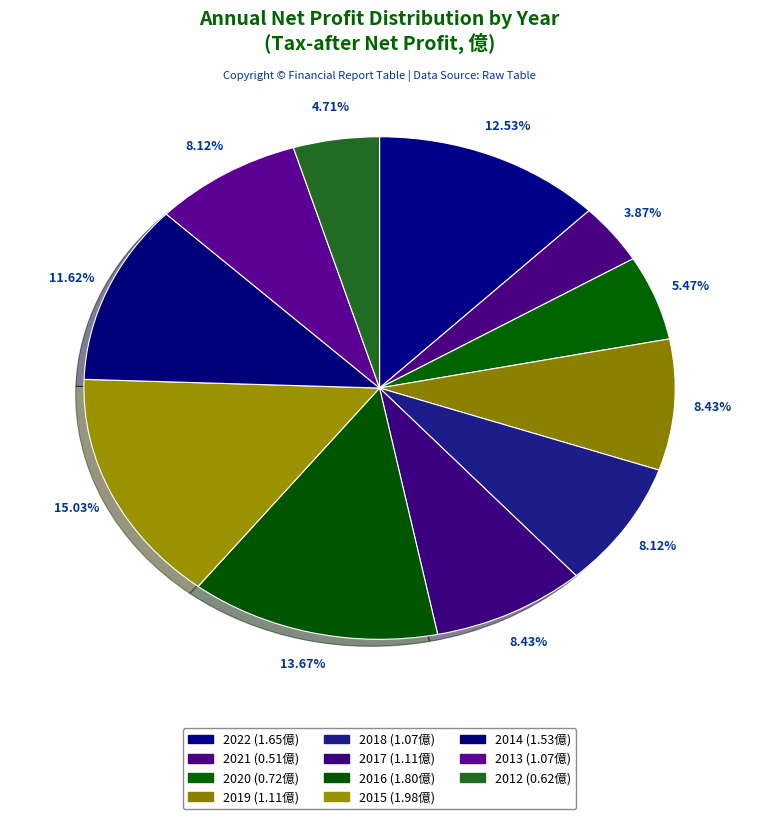

Which category has the smallest portion of the pie?

2021